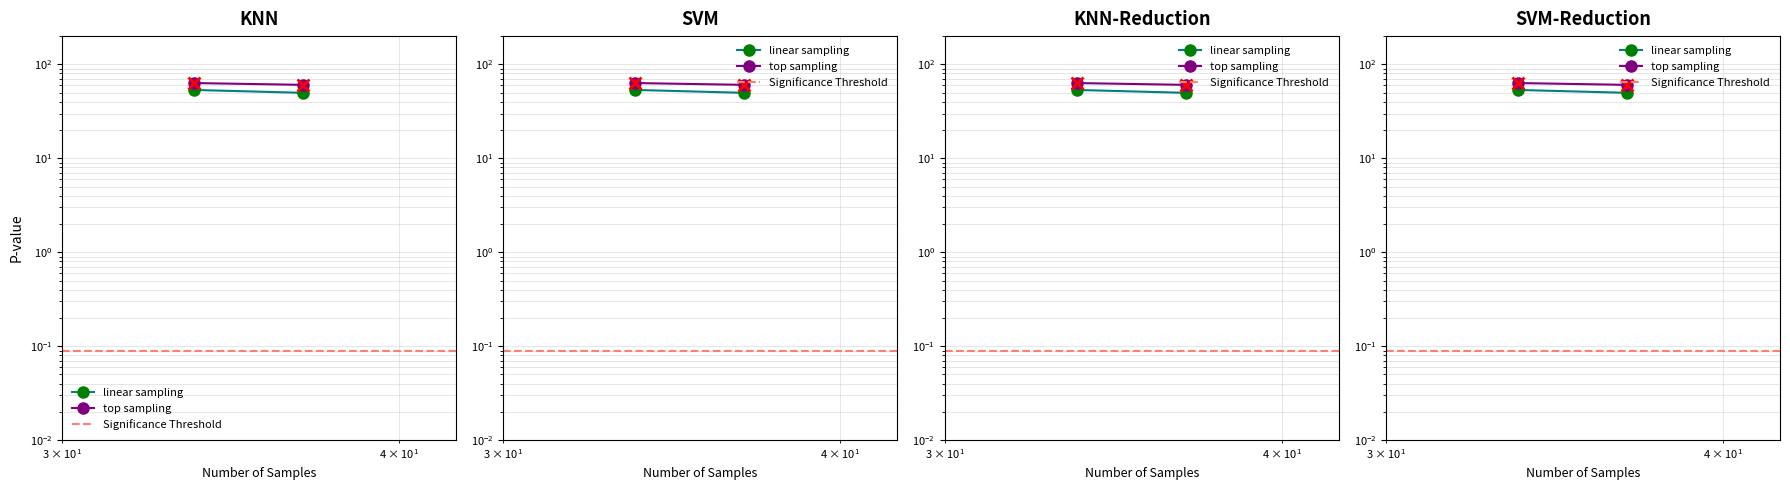

List the series in order of their peak value, highest first.

top sampling, linear sampling, Significance Threshold